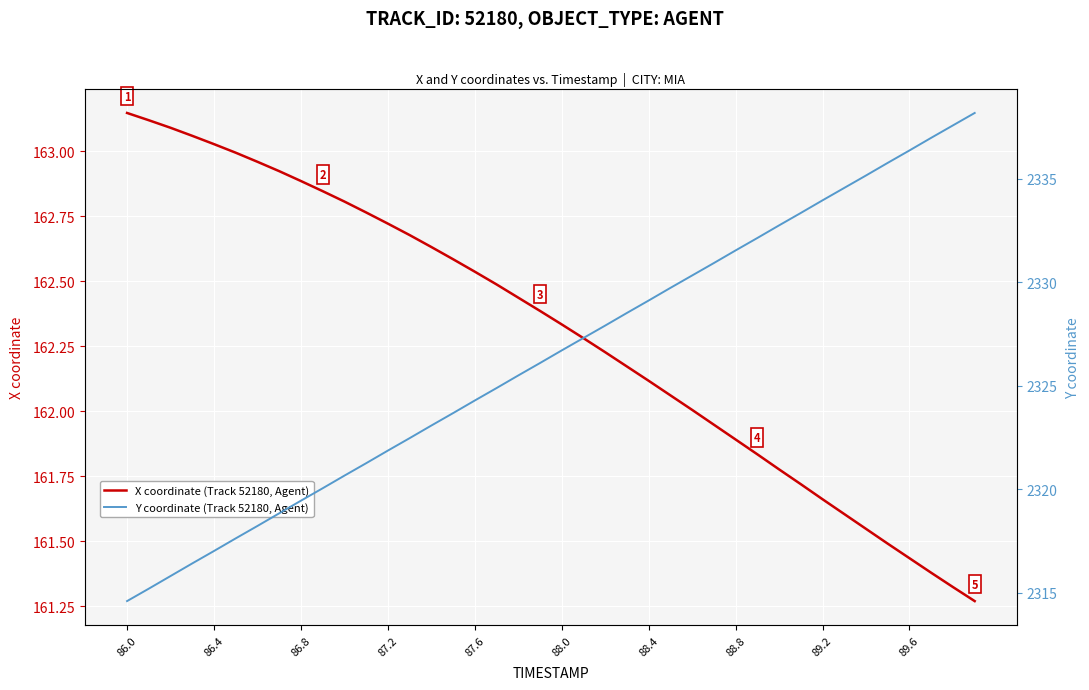

What is the label of the 13th point from the left?

87.2